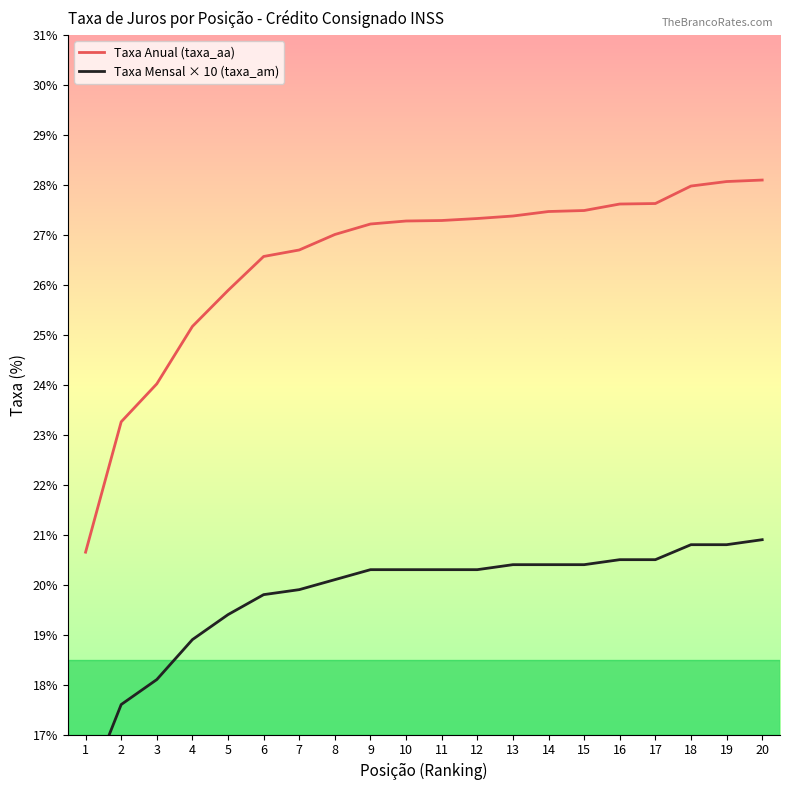

Reading right to left, extract all data points from this chart.

Taxa Anual (taxa_aa): 20=28.1	19=28.1	18=28.0	17=27.6	16=27.6	15=27.5	14=27.5	13=27.4	12=27.3	11=27.3	10=27.3	9=27.2	8=27.0	7=26.7	6=26.6	5=25.9	4=25.2	3=24.0	2=23.3	1=20.6
Taxa Mensal × 10 (taxa_am): 20=20.9	19=20.8	18=20.8	17=20.5	16=20.5	15=20.4	14=20.4	13=20.4	12=20.3	11=20.3	10=20.3	9=20.3	8=20.1	7=19.9	6=19.8	5=19.4	4=18.9	3=18.1	2=17.6	1=15.8